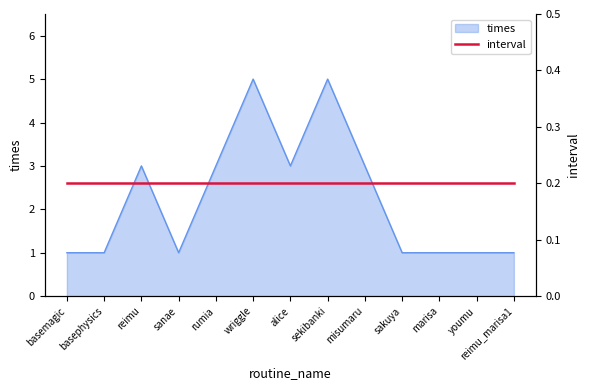

What is the value of the 10th point from the left?

1